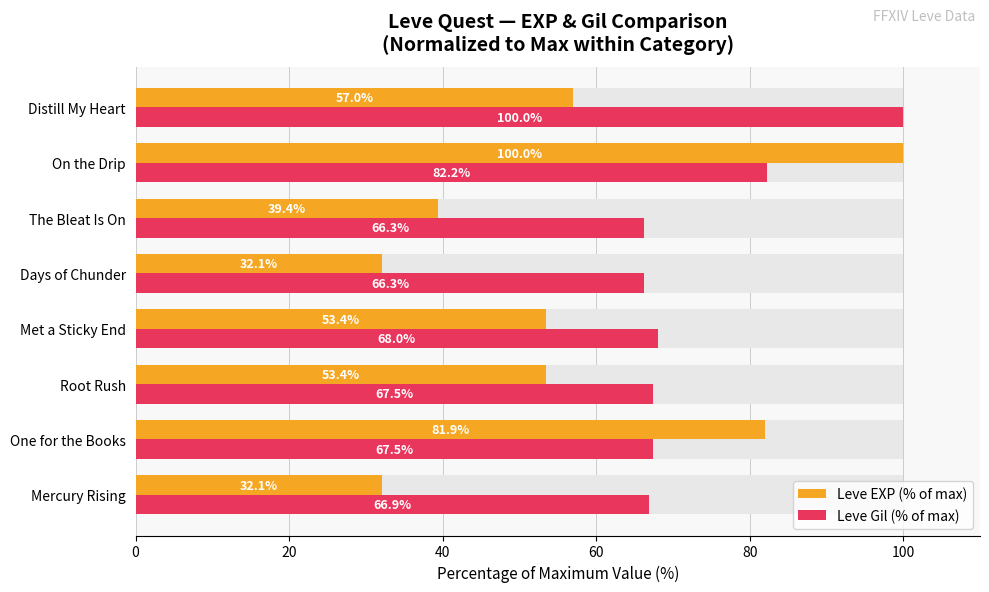

At how many categories does at least one series exceed 62?

8